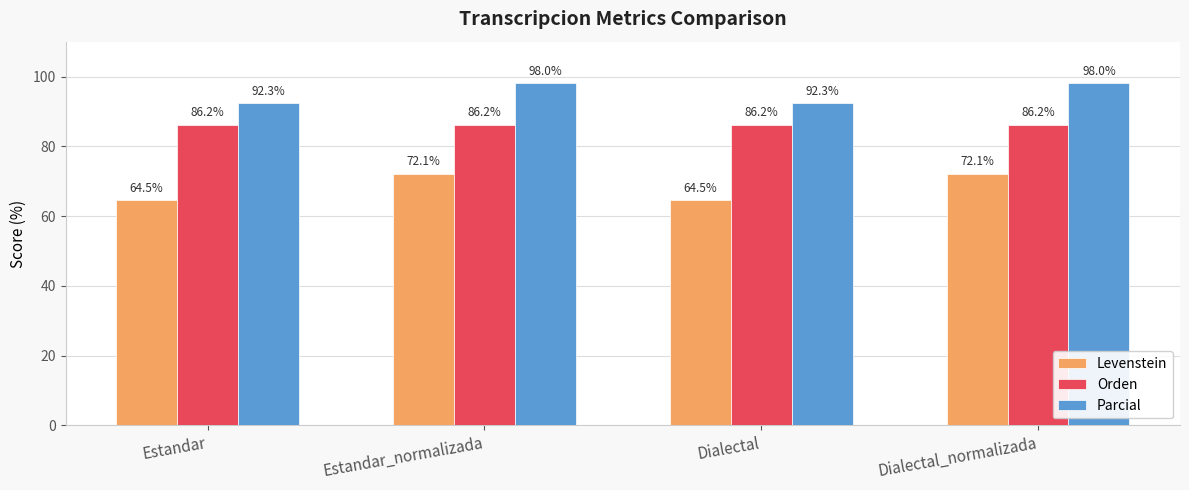

What is the value of the Orden bar at the 1st from the left?

86.2